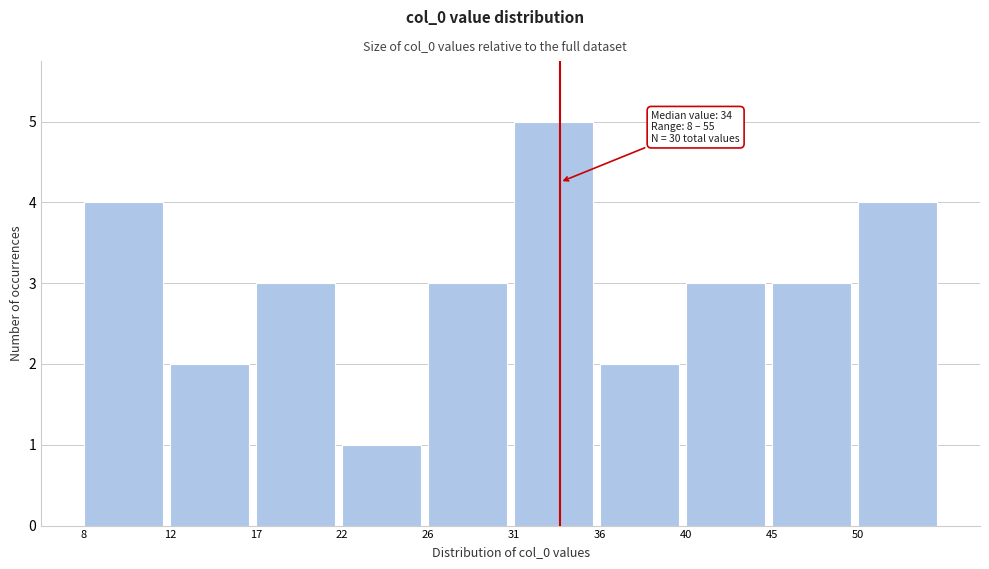

Reading left to right, list all the values displayed in this chart.

4	2	3	1	3	5	2	3	3	4